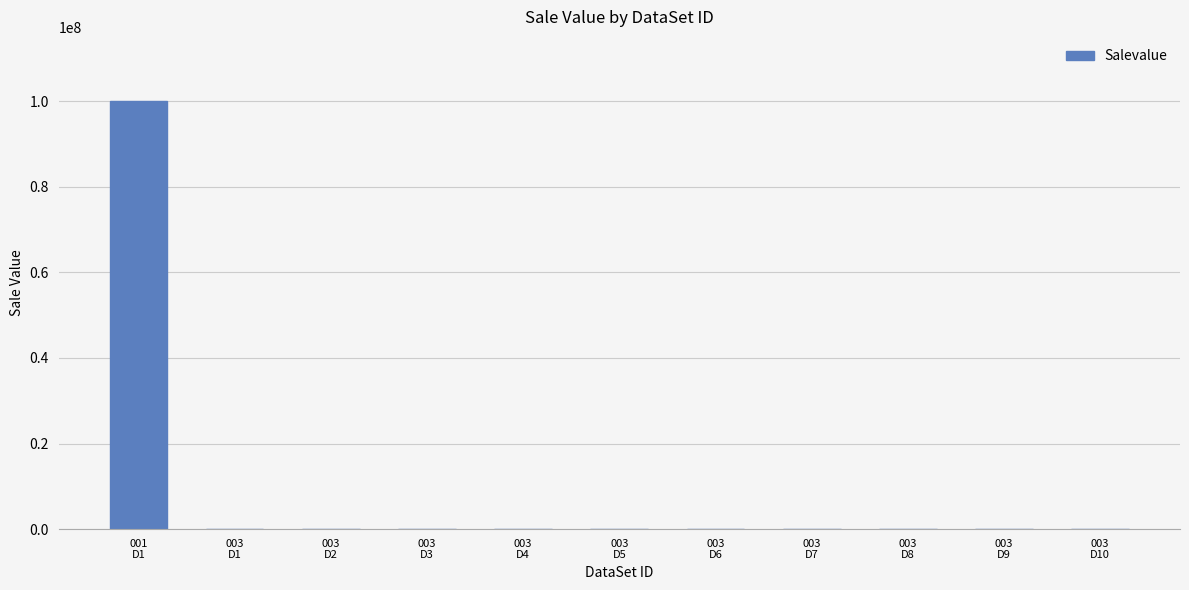

What is the ratio of the value at 003
D6 to the value at 003
D4?

1.0